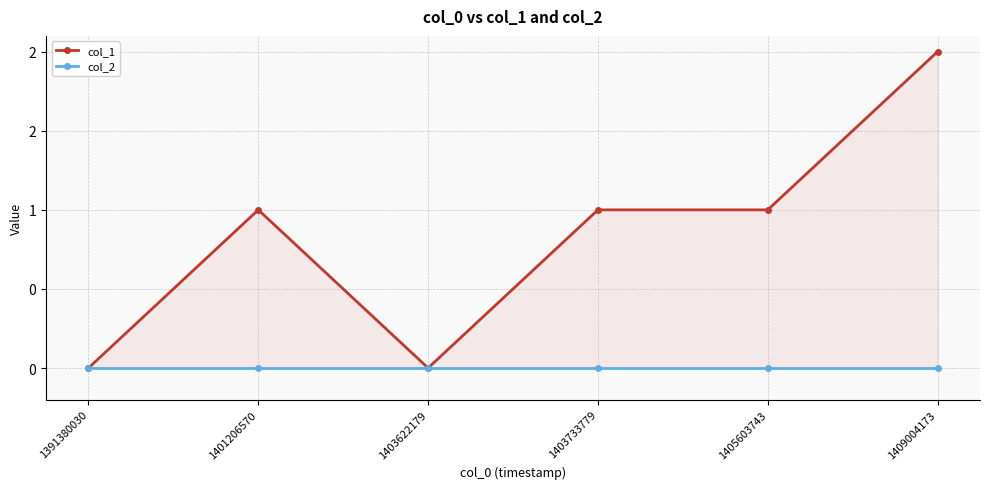

True or false: col_1 and col_2 cross at least once.

False